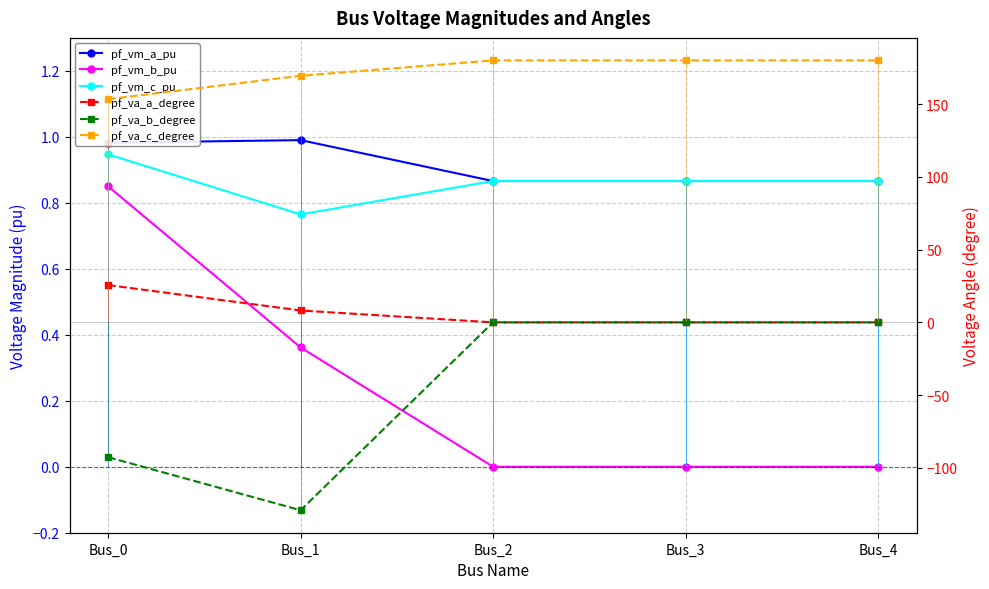

At which category does pf_va_a_degree reach its first local valley?

Bus_2